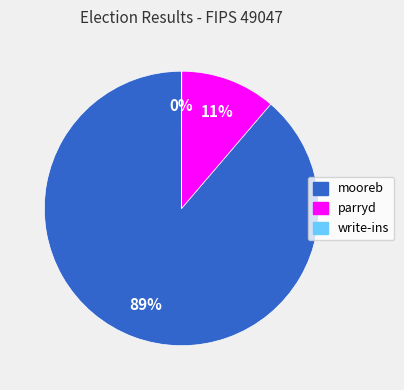

What is the largest slice in the pie chart?

mooreb